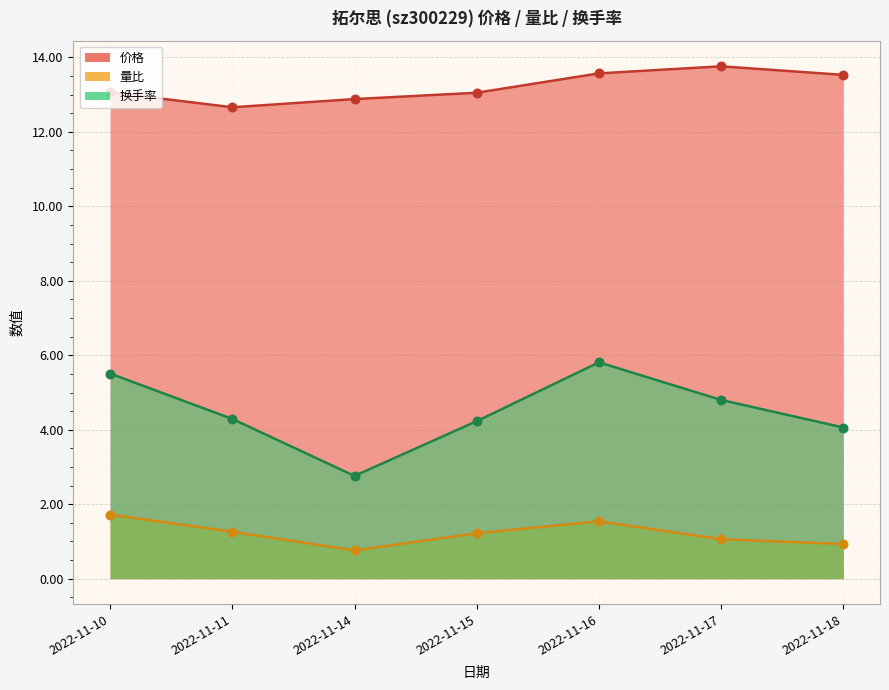

Which series contains the lowest Y value?

量比